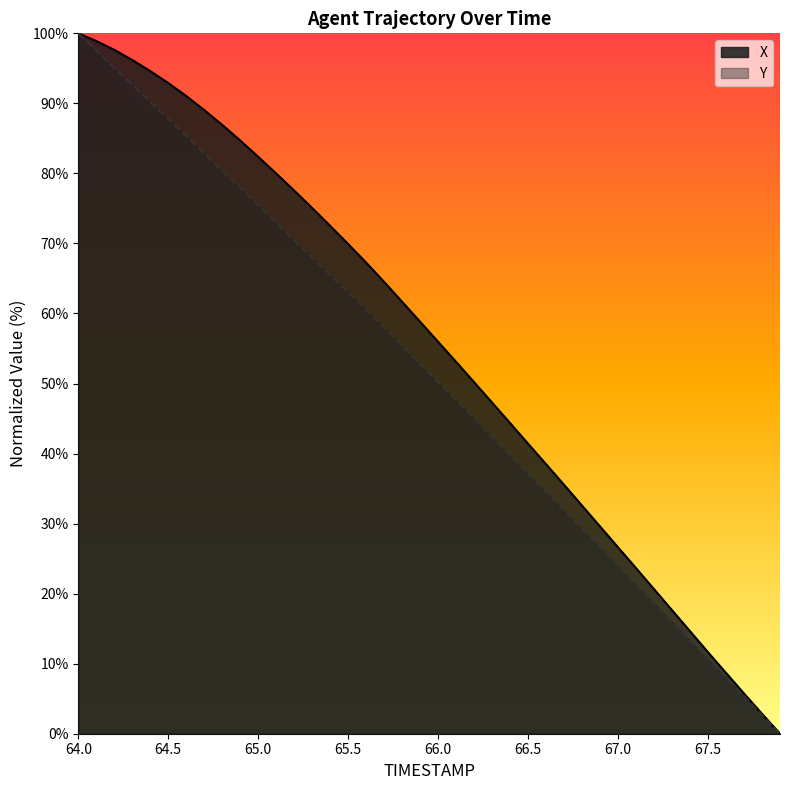

Does the chart have visible grid lines?

No